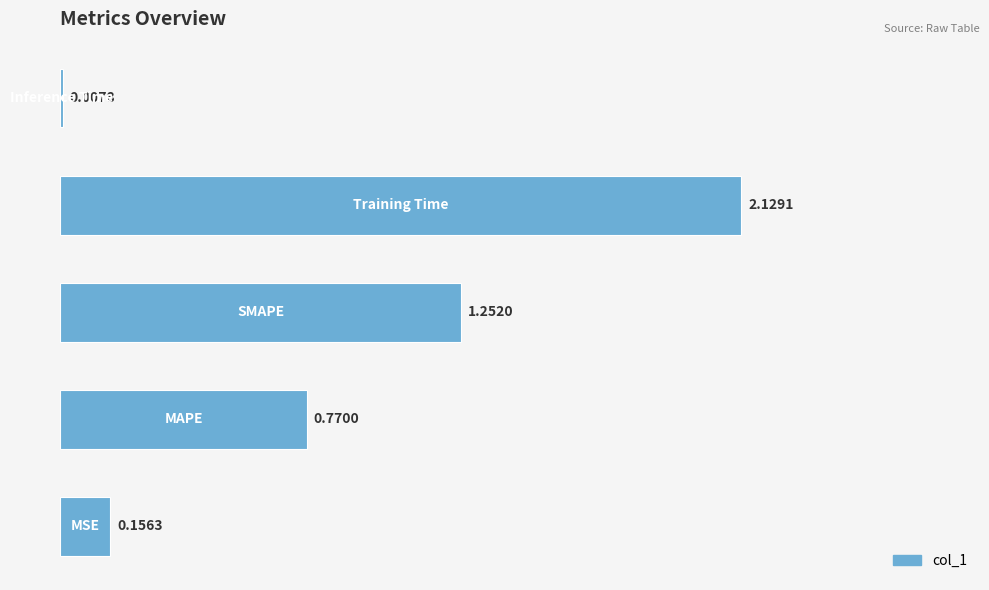

What is the sum of all values?

4.3